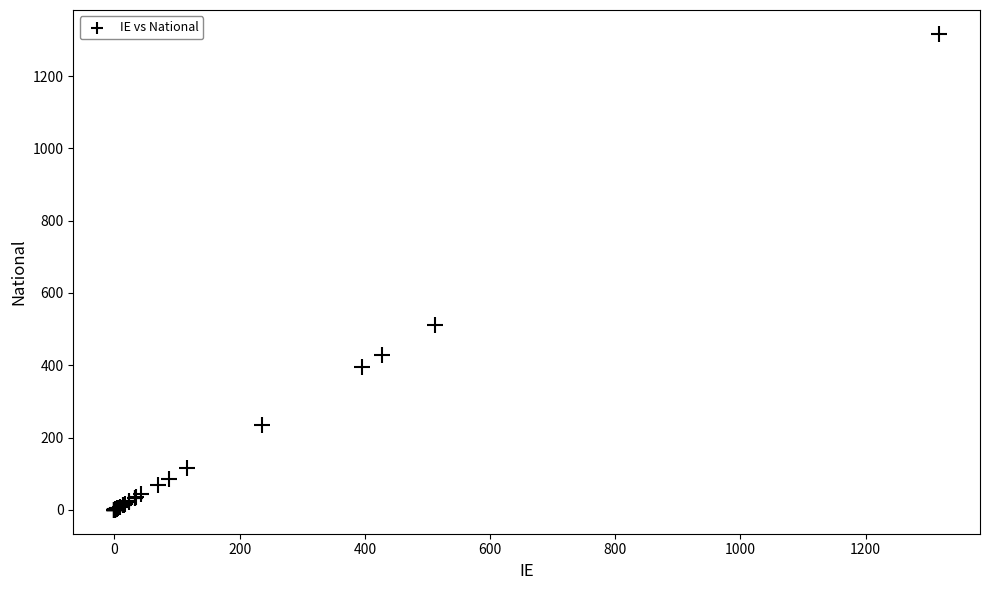

What Y value in the scatter plot is closest to 658?

511.3